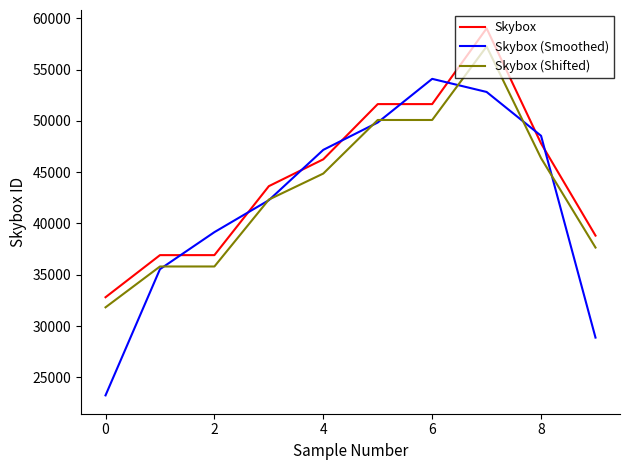

Which series has the largest range (max minus min)?

Skybox (Smoothed)